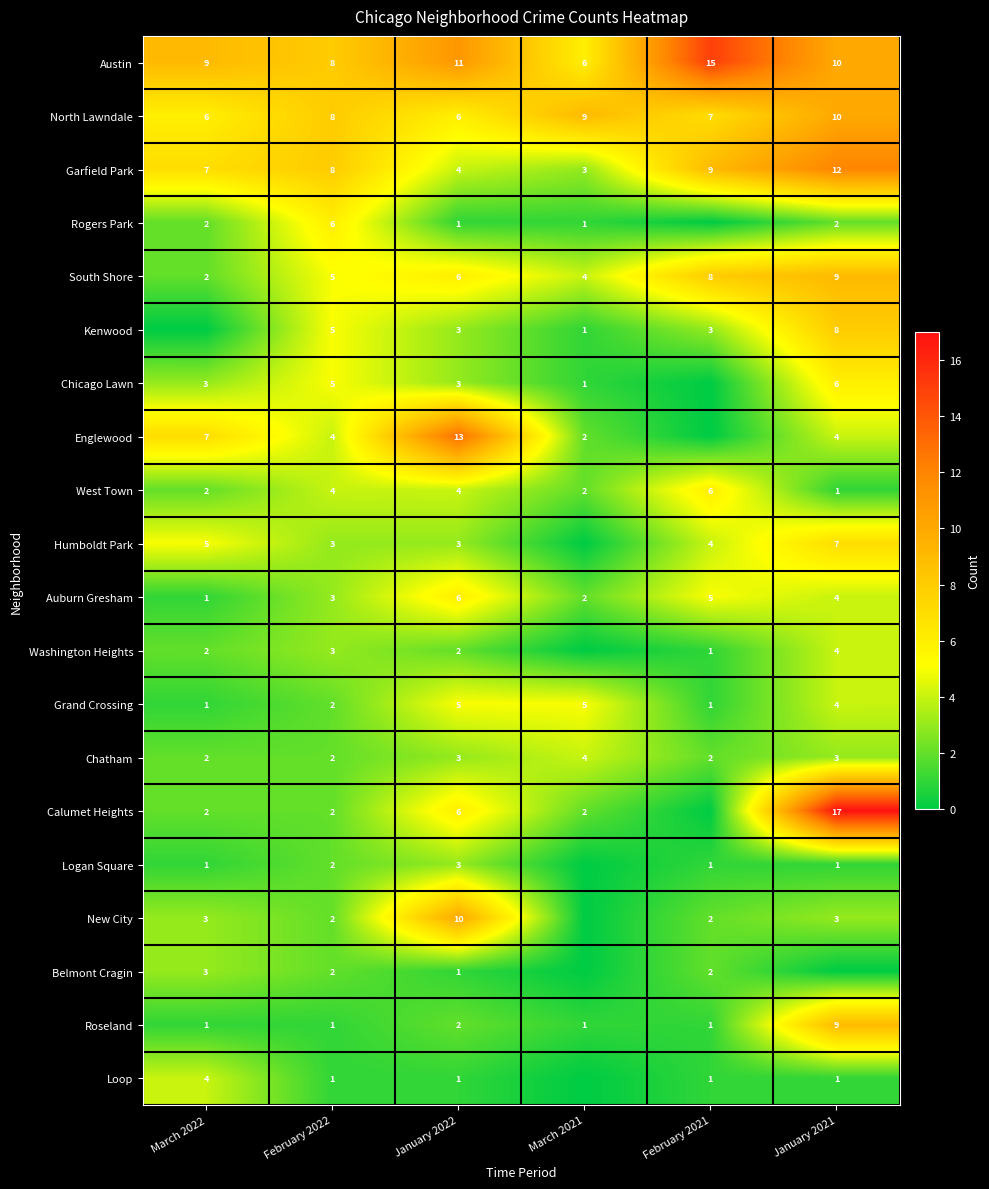

Which series changed the most between February 2022 and January 2022?

Englewood